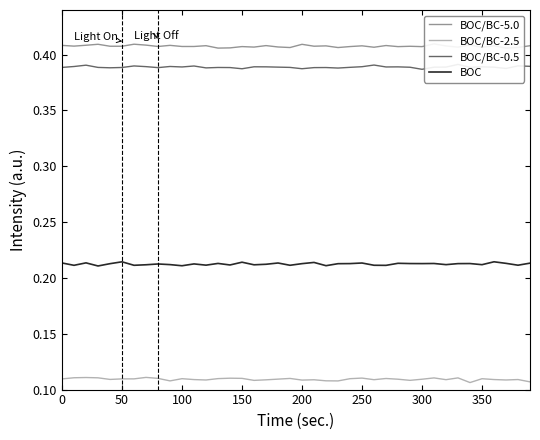

In BOC/BC-0.5, how many points are higher than both neighbors (excluding endpoints)?

12